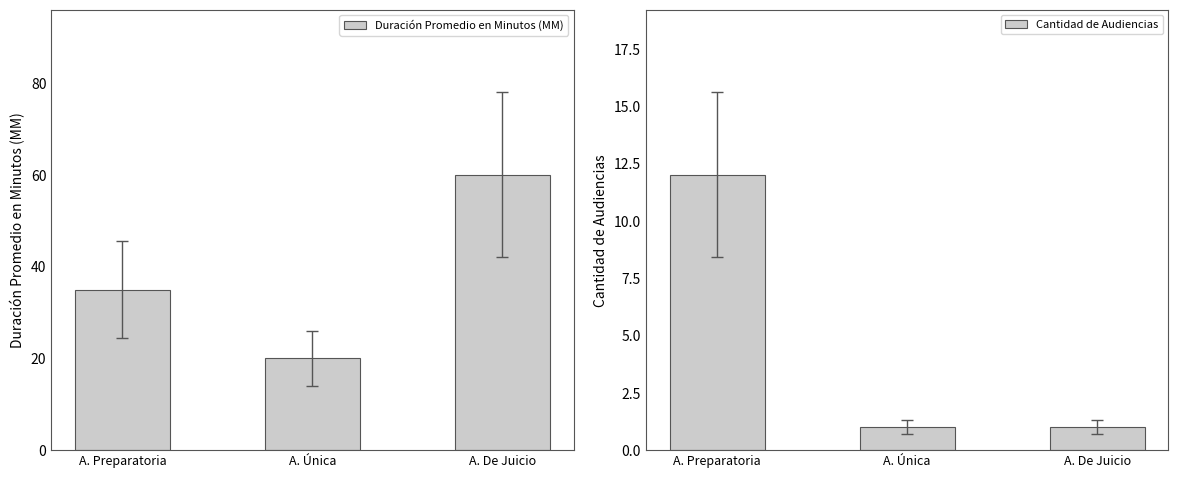

At how many categories does at least one series exceed 30?

2